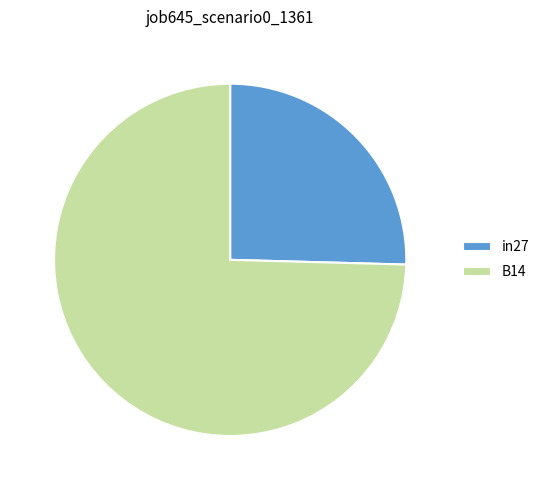

Combined, do in27 and B14 account for over 50%?

Yes